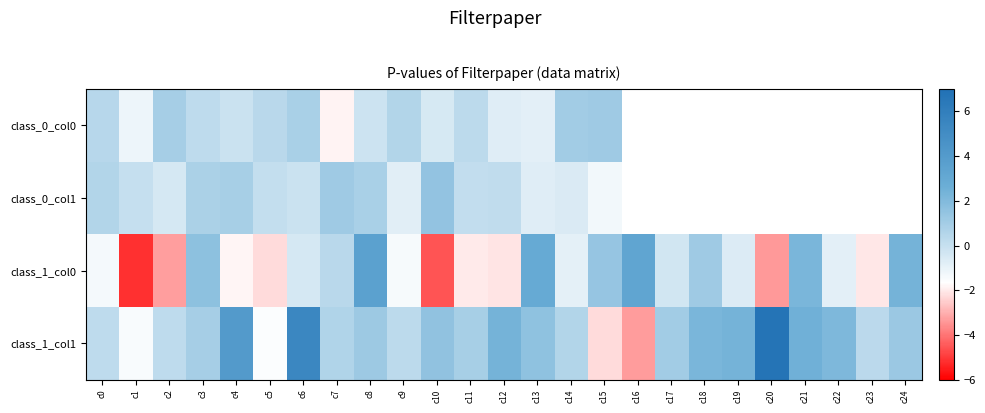

The value of class_1_col0 at c20 is -3.4. True or false?

True